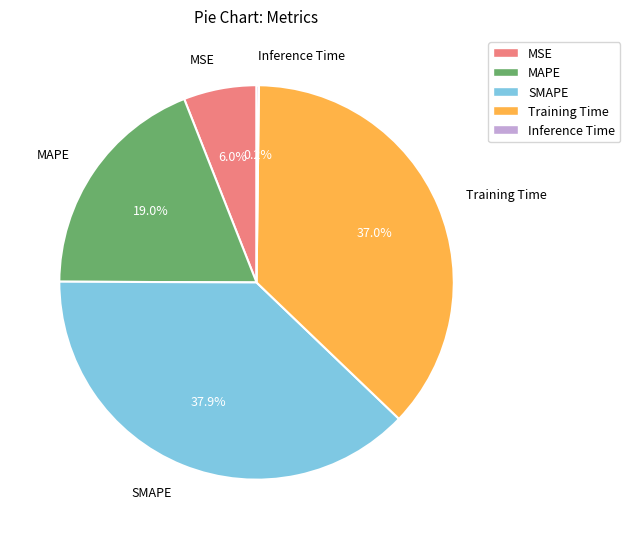

What is the ratio of the value at MSE to the value at SMAPE?

0.2